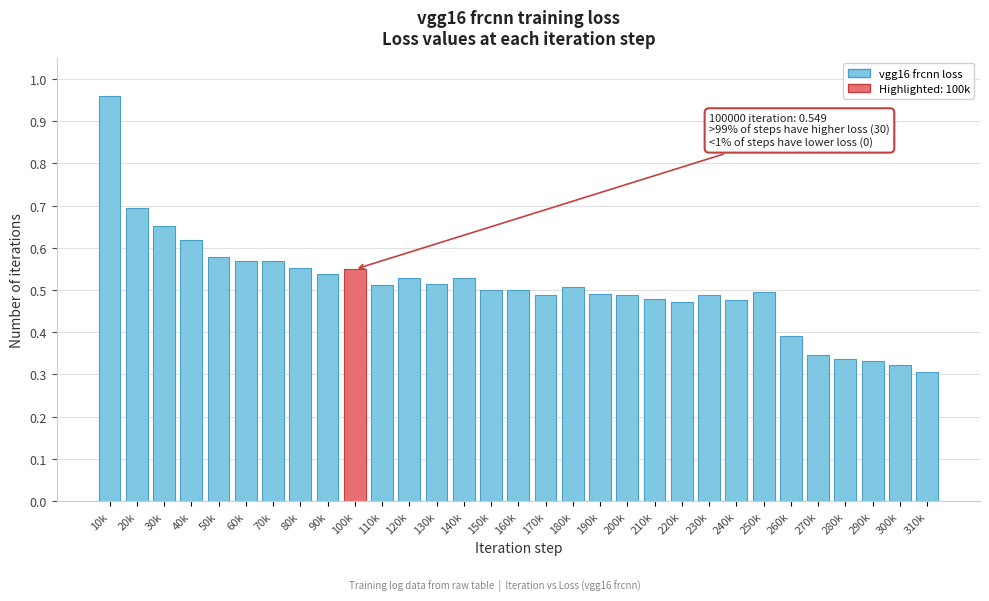

The chart shows a value of 0.5 at 250k. True or false?

True